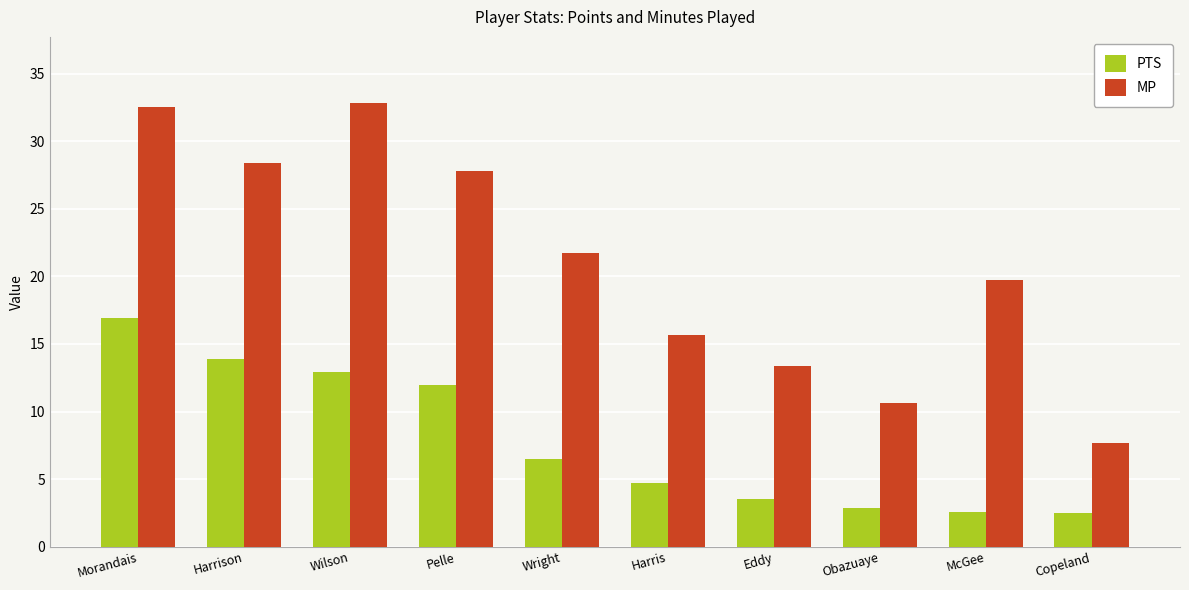

The PTS series shows 13.9 at Harrison. True or false?

True